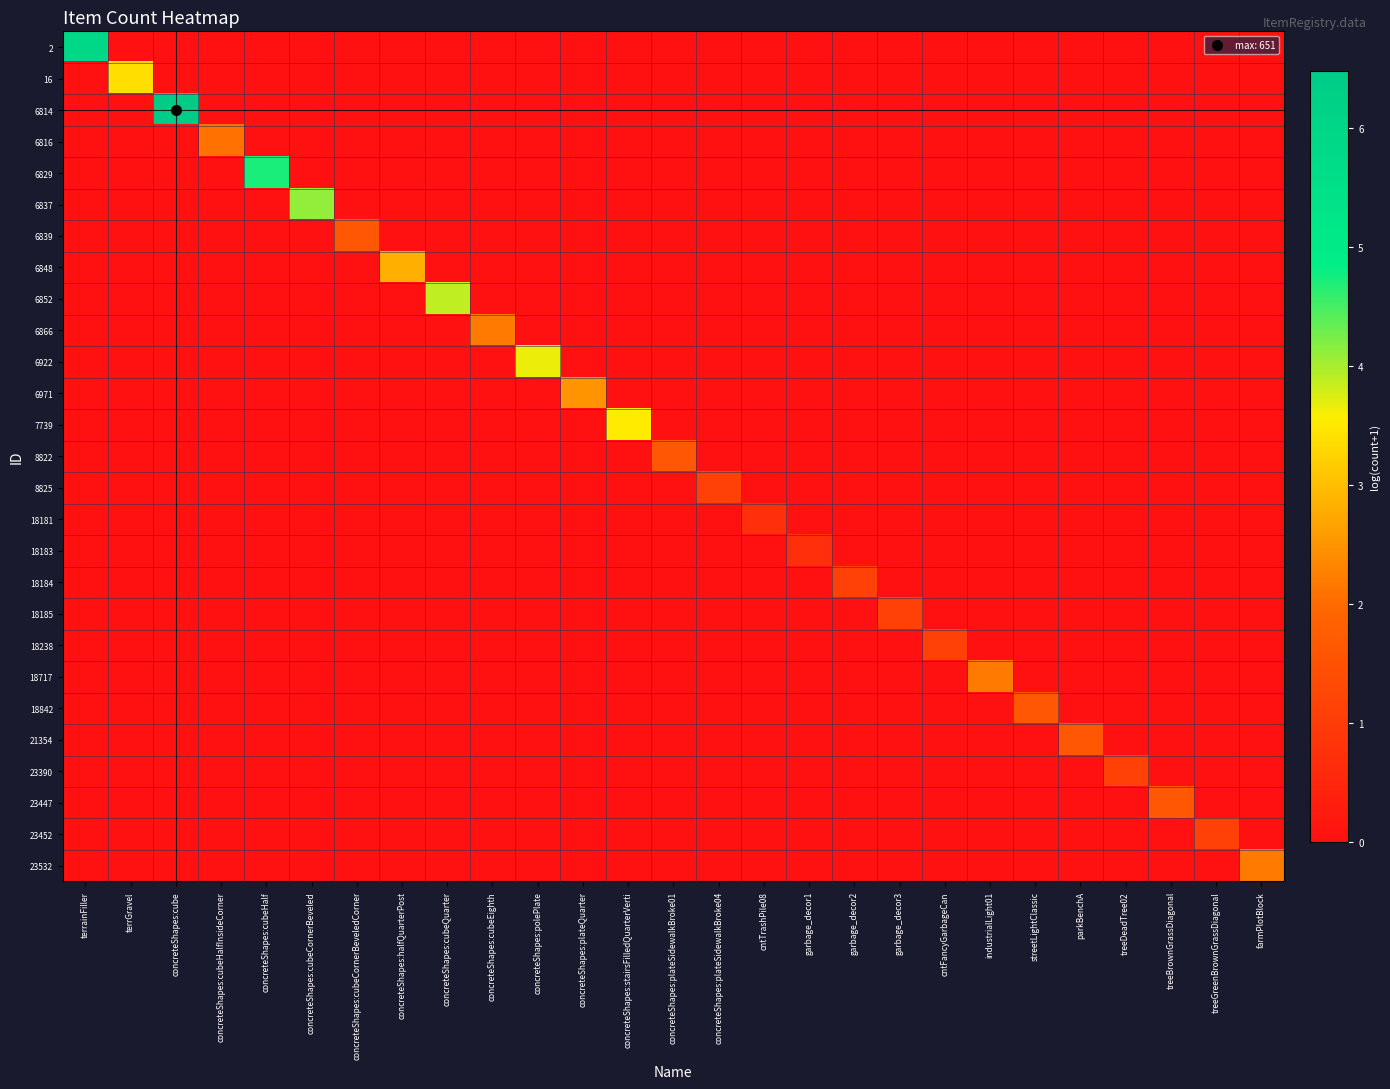

Between garbage_decor2 and garbage_decor3, which series saw the biggest shift?

18184